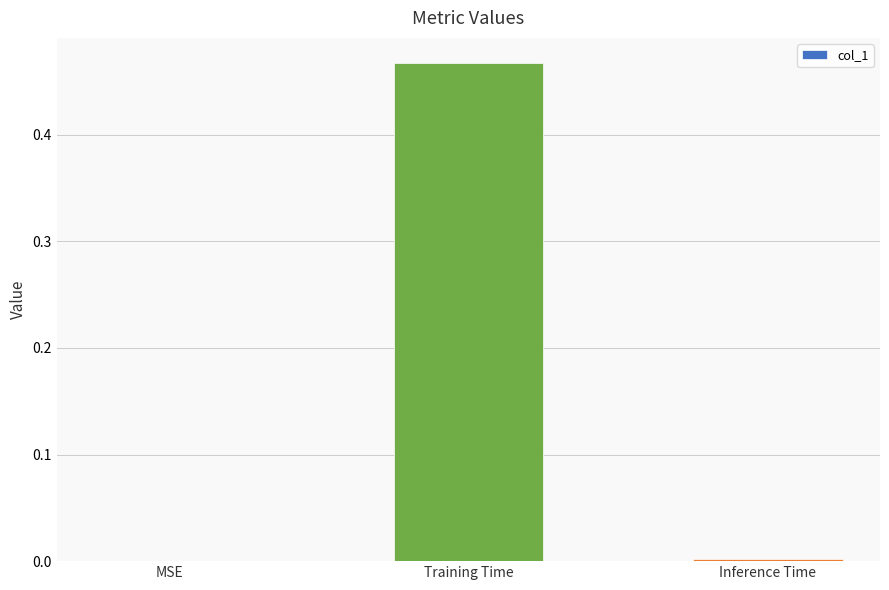

Are the bars horizontal?

No